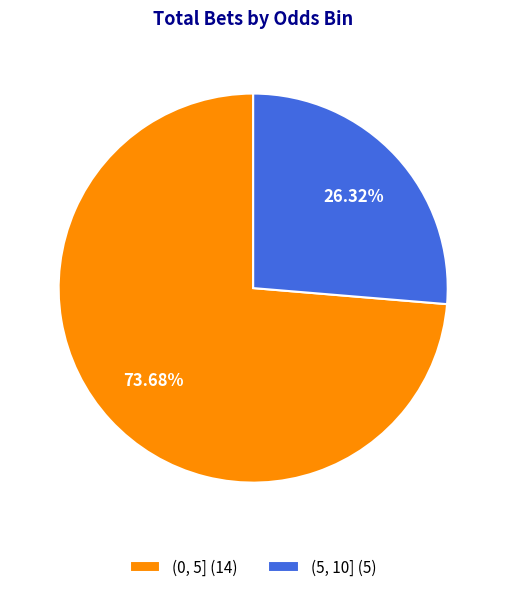

How many segments does this pie chart have?

2